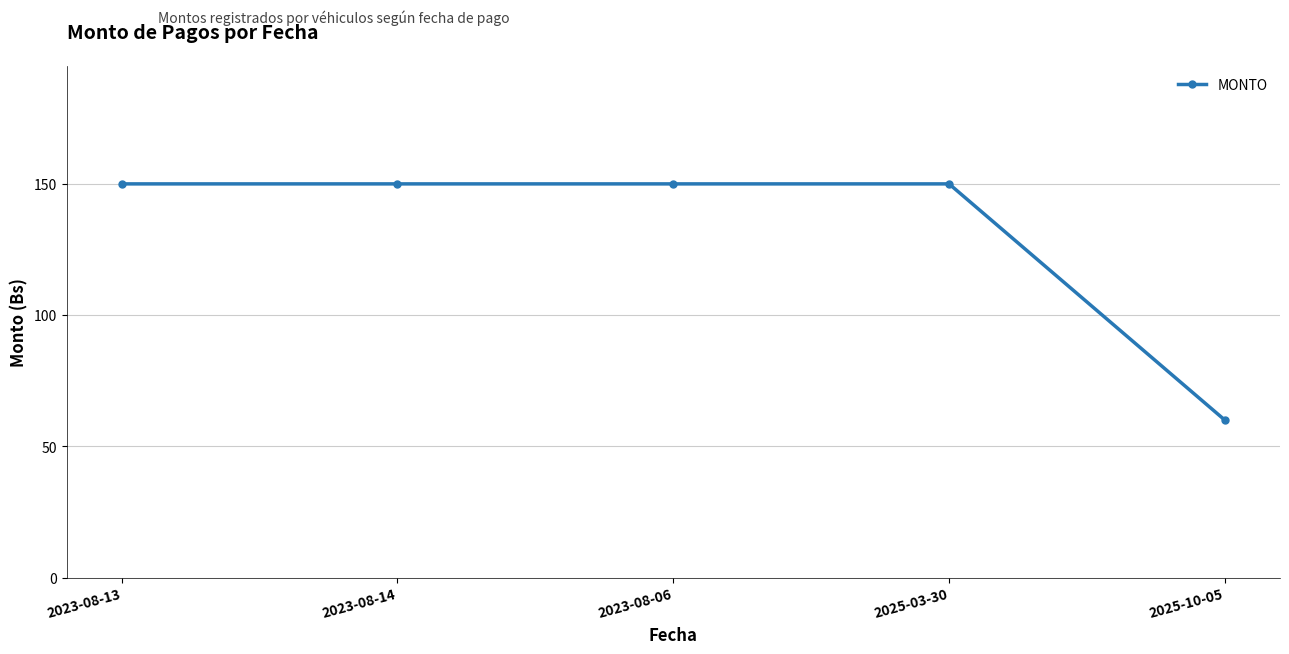

What is the change in value from 2023-08-13 to 2025-10-05?

-90